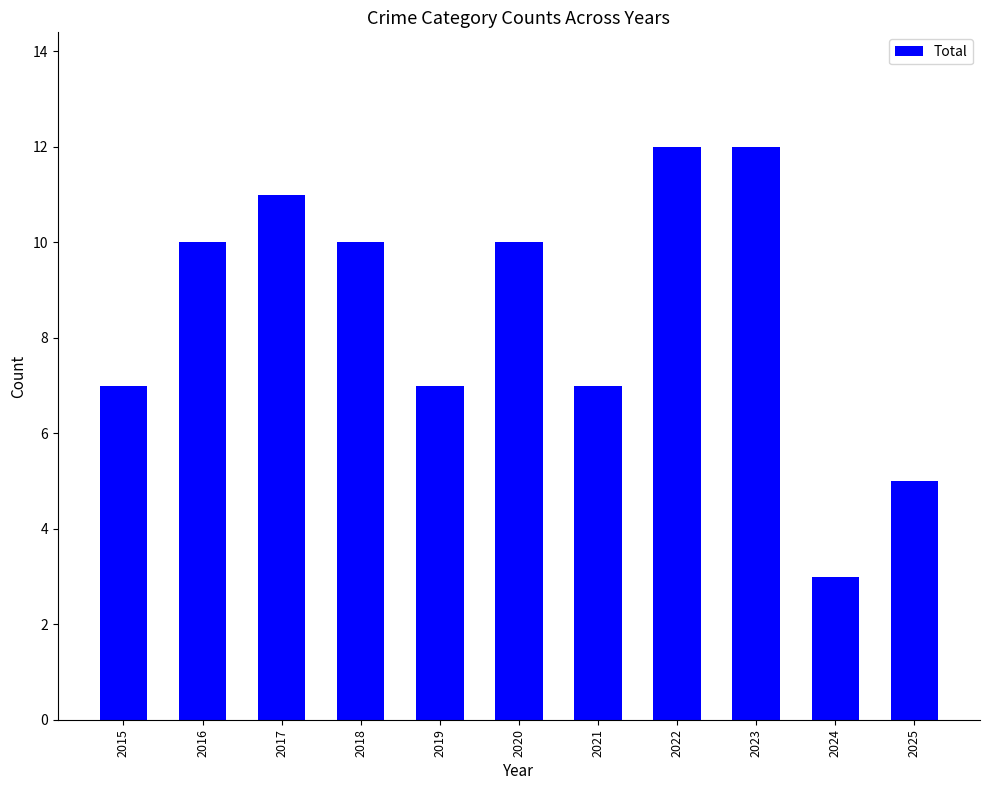

True or false: the data shows 10 at 2018.

True